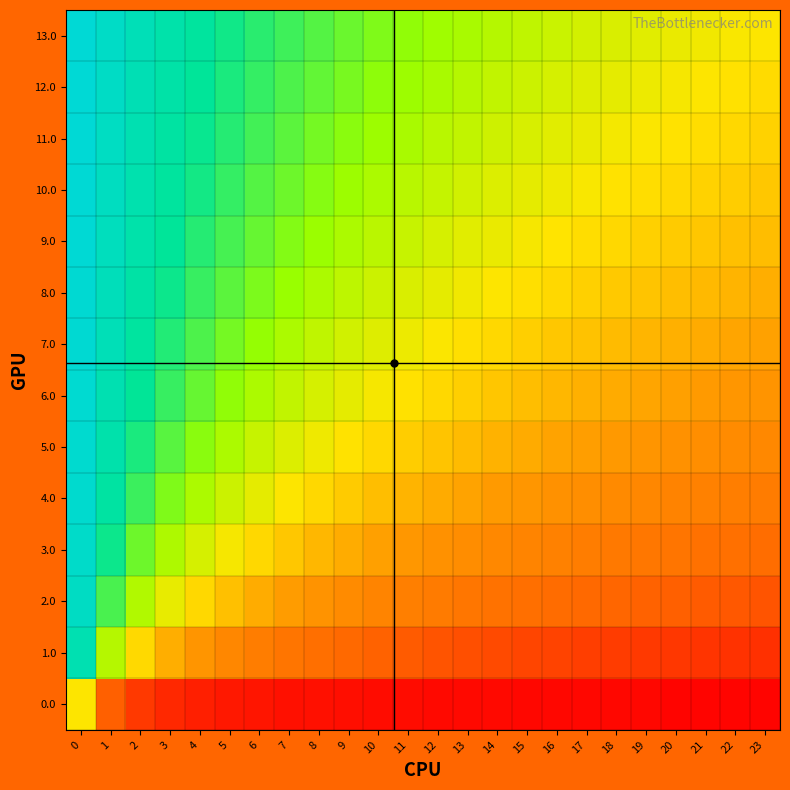

What is the greatest value displayed?

1.0